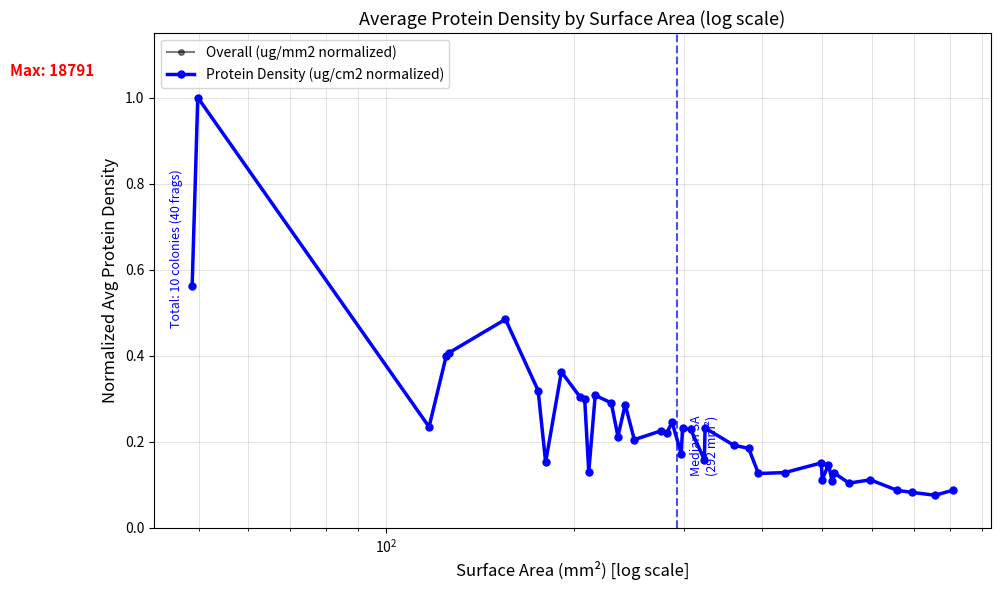

What is the maximum value for Overall (ug/mm2 normalized)?

1.0